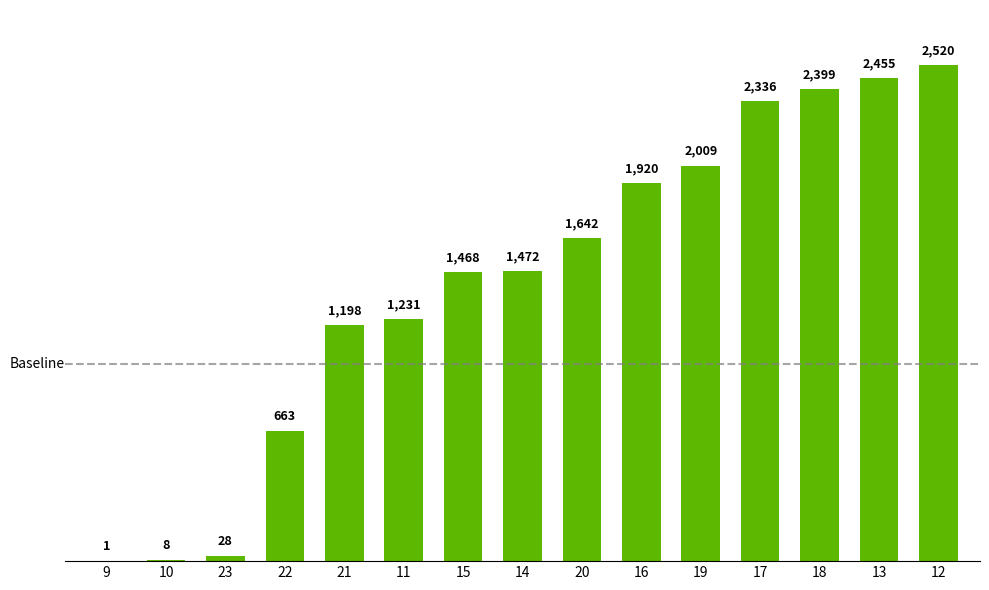

Count the number of data series in this chart.

1